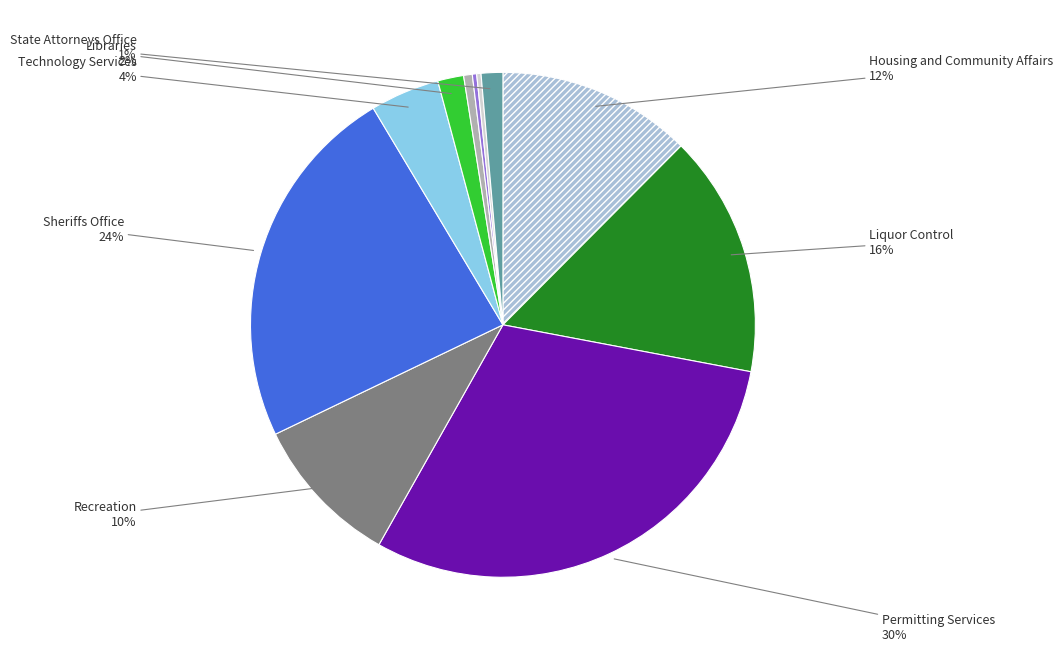

Is there any slice that represents more than half of the pie?

No